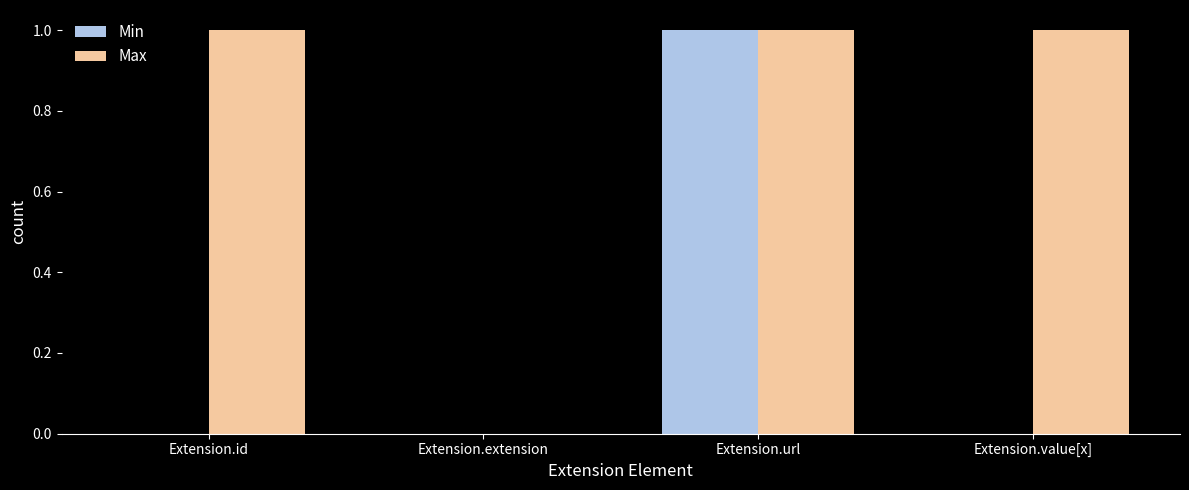

What is the average value of the Max series?

1